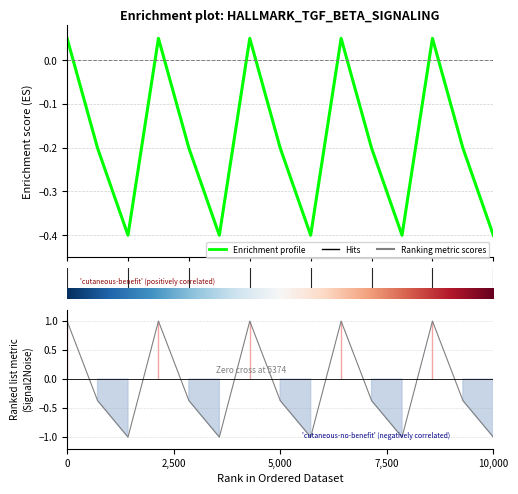

How many values in Ranking metric scores are below zero?

10